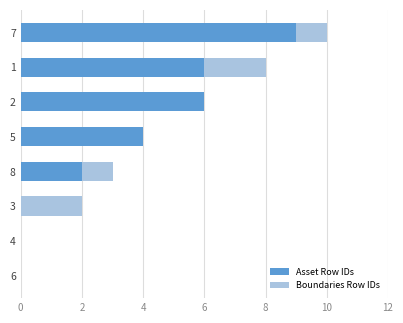

Count the number of categories in the chart.

8